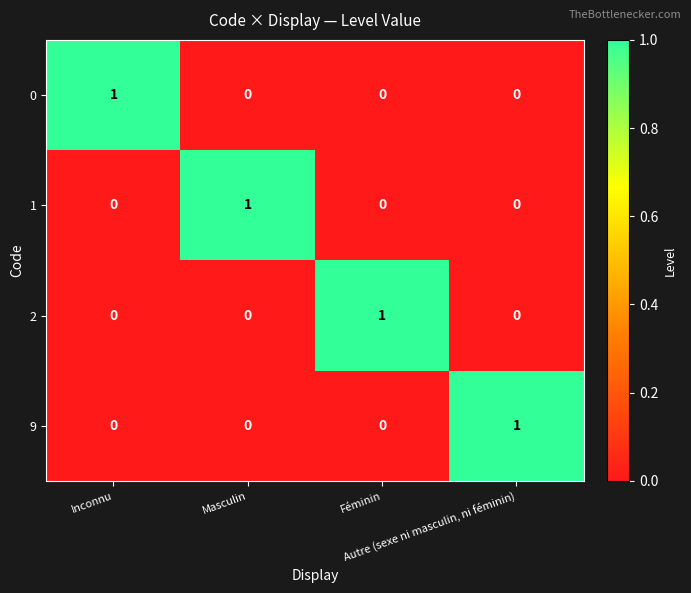

Count the 9 values in the range 0 to 1.

4